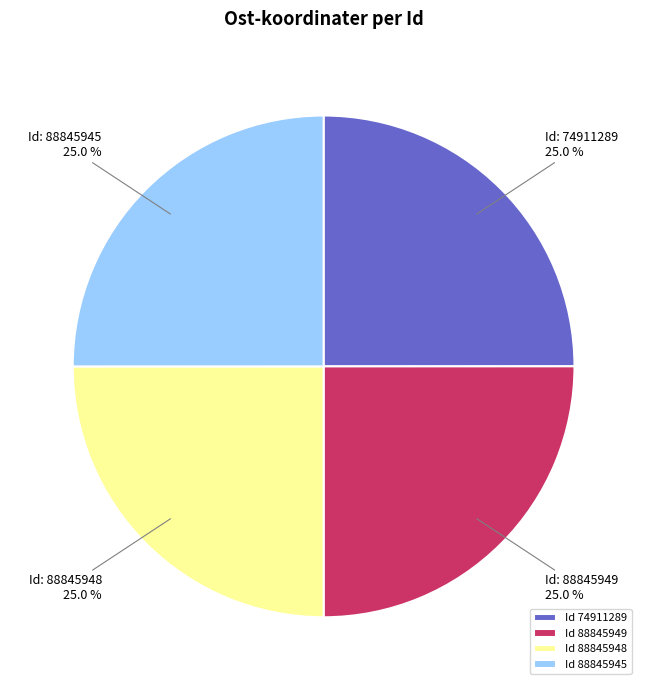

Count the number of slices in the pie.

4